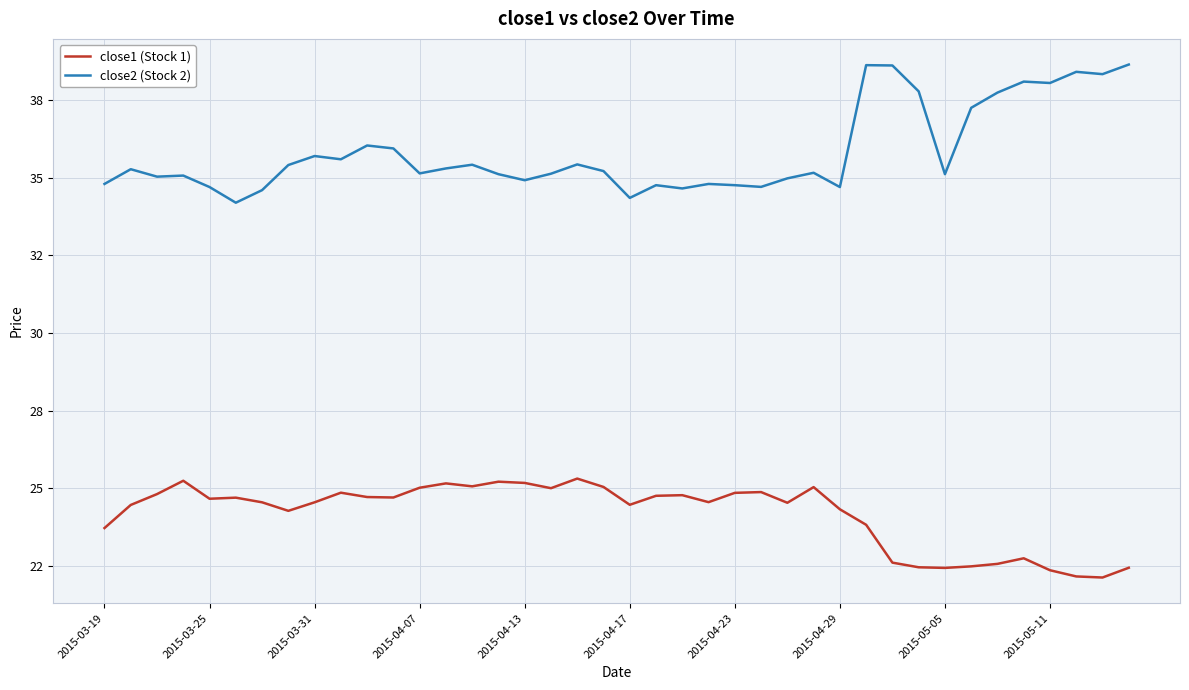

Is this an area chart (filled region under the line)?

No